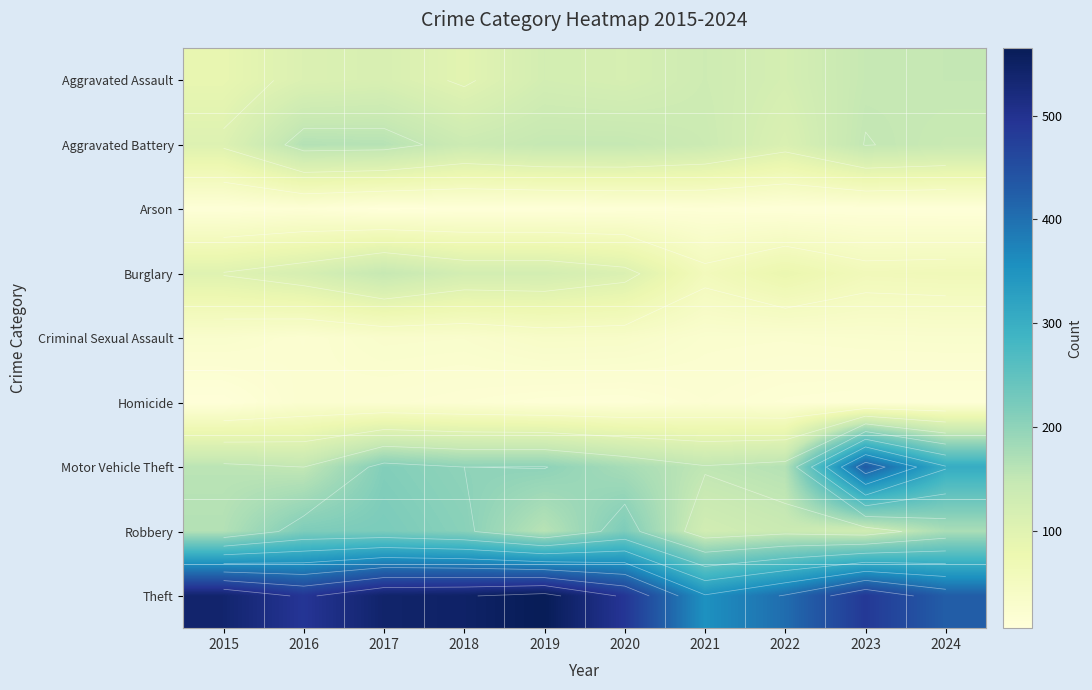

What is the greatest value displayed?

565